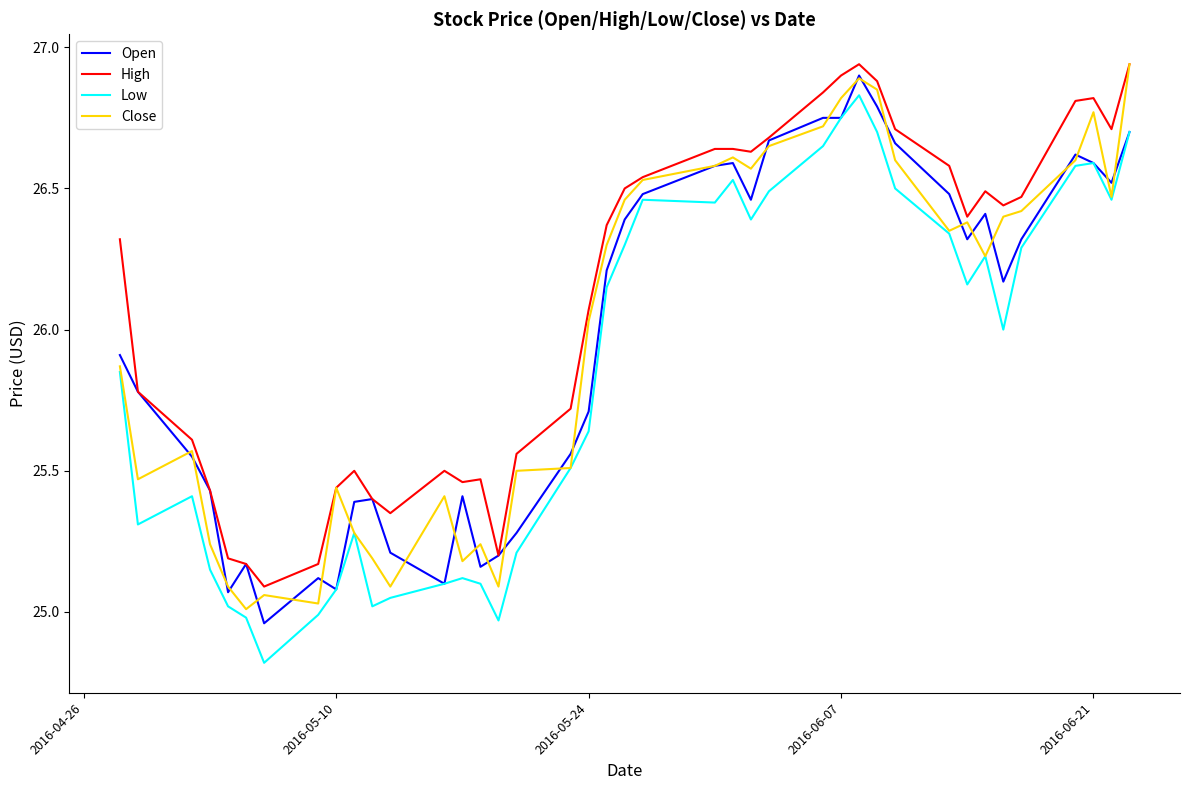

How many distinct data groups are displayed?

4